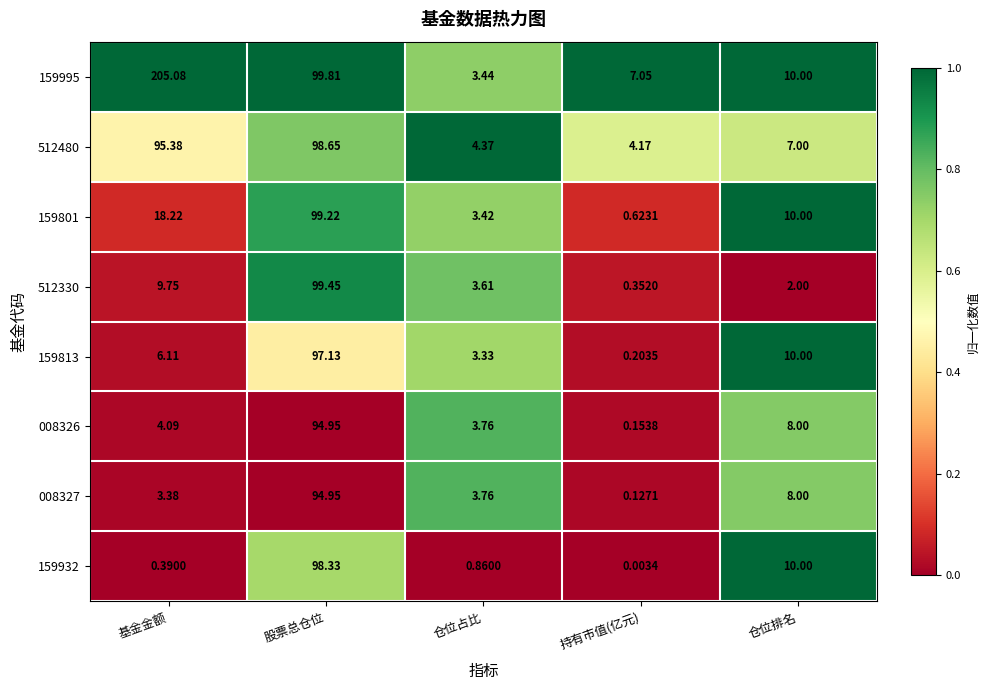

Which series has the largest range (max minus min)?

159995